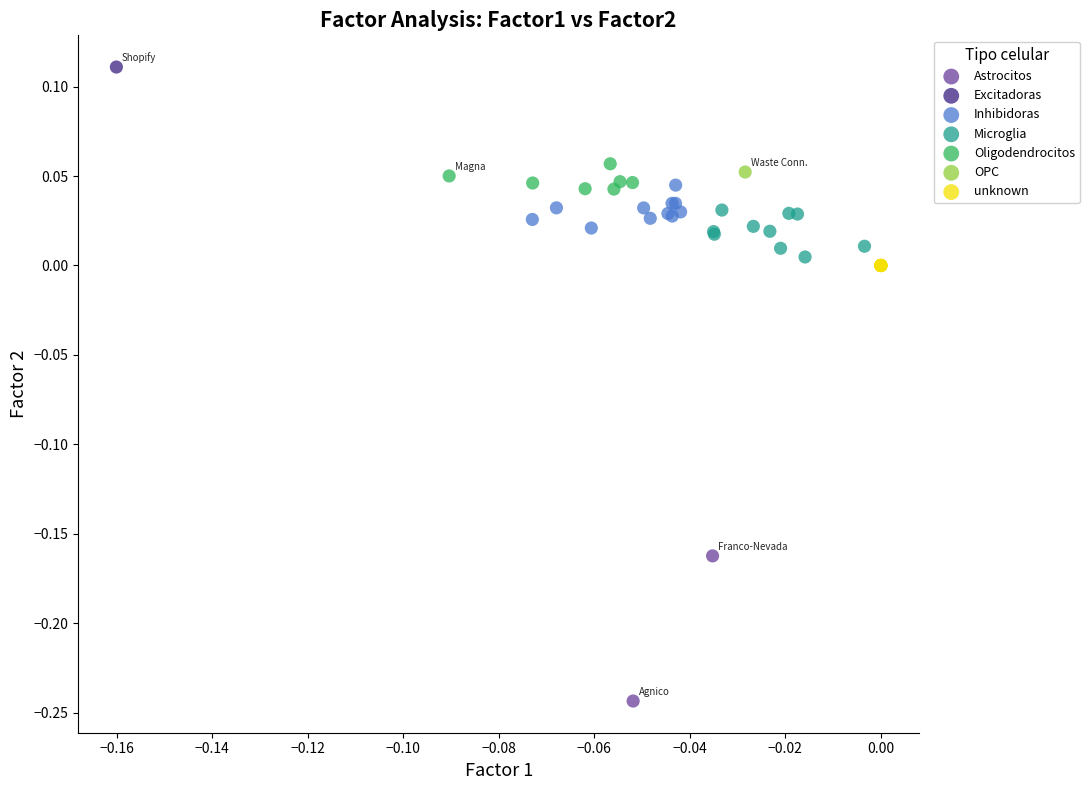

What are all the series names shown in the legend?

Astrocitos, Excitadoras, Inhibidoras, Microglia, Oligodendrocitos, OPC, unknown